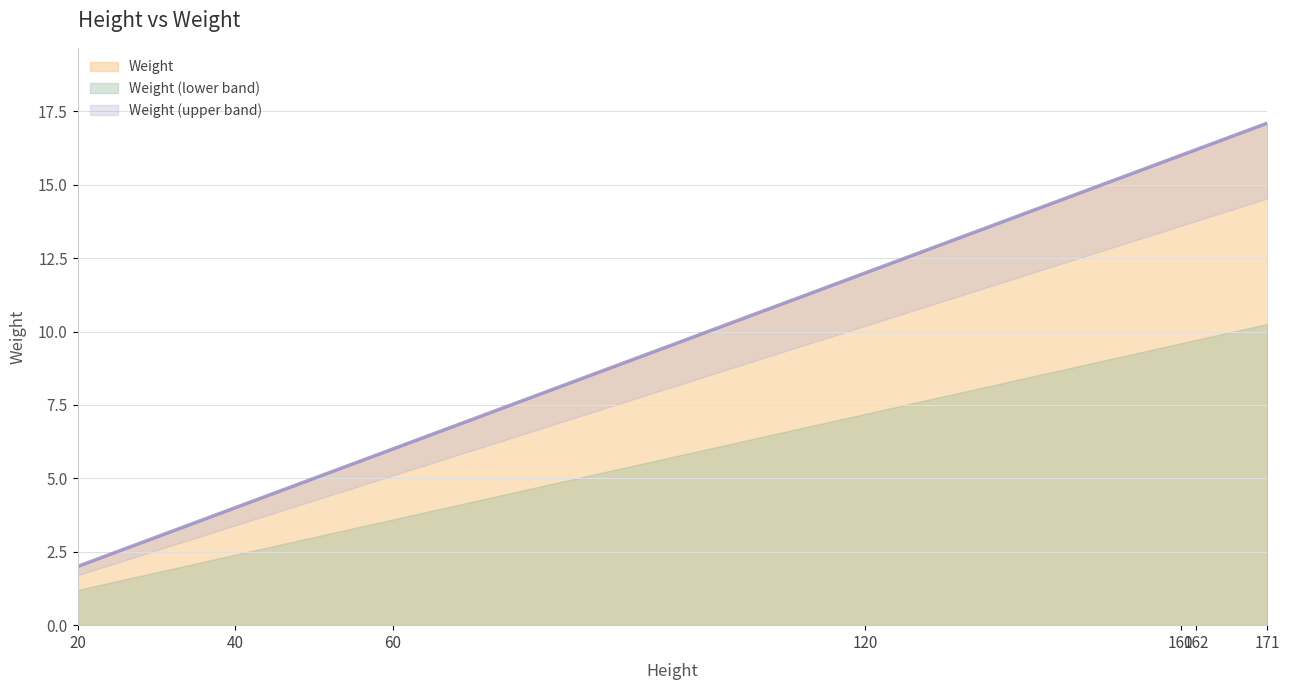

What is the lowest value of the Weight series?

2.0